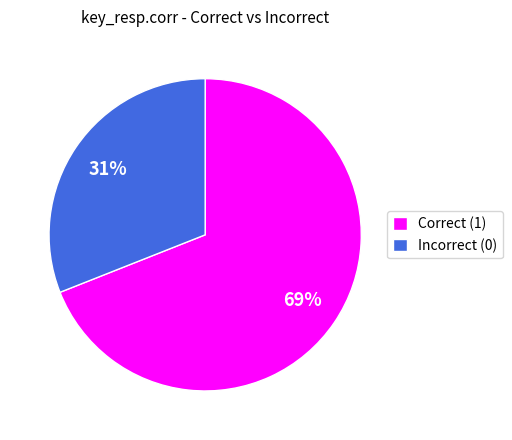

The Correct (1) slice represents 69% of the pie. True or false?

True